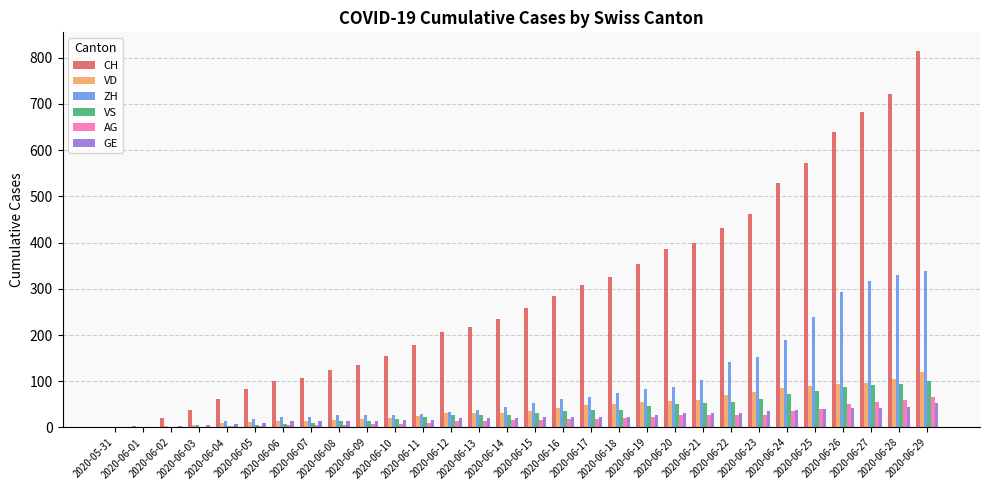

What is the sum of all GE values?

682